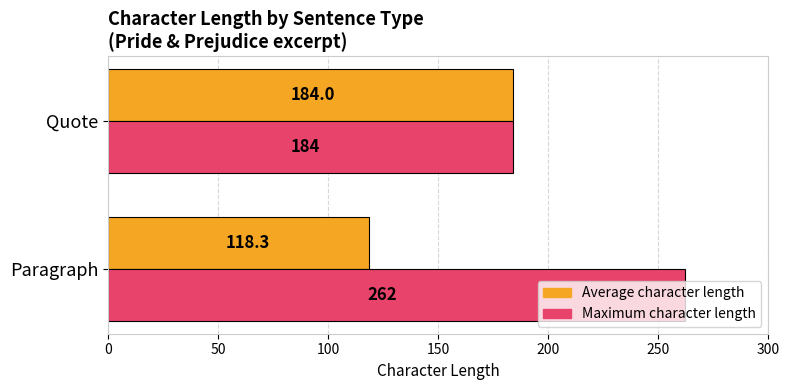

Which series changed the most between Paragraph and Quote?

Maximum character length